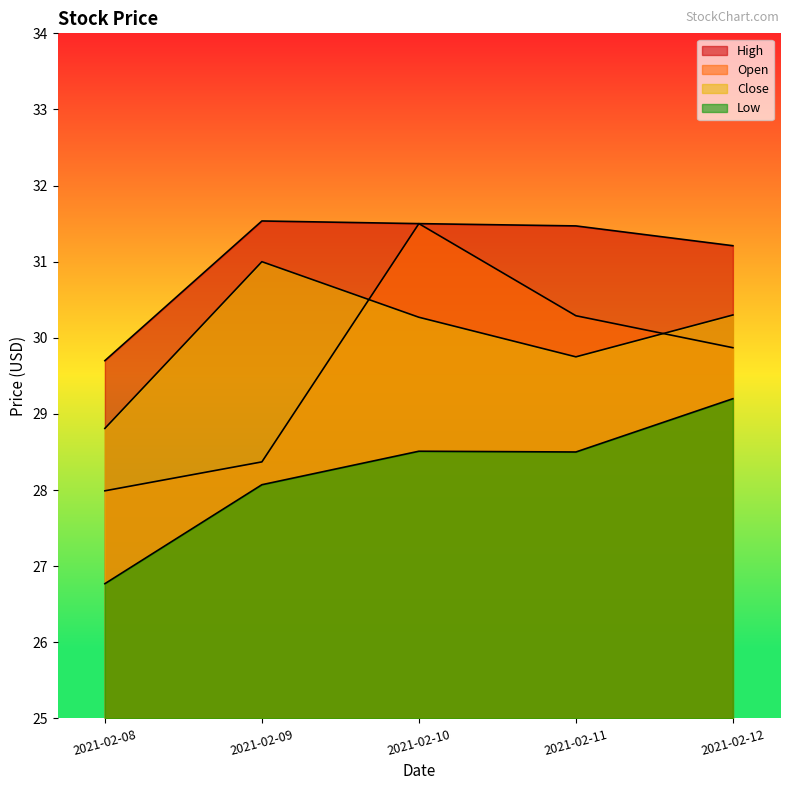

What is the spread (max minus min) of values at 2021-02-09?

3.5